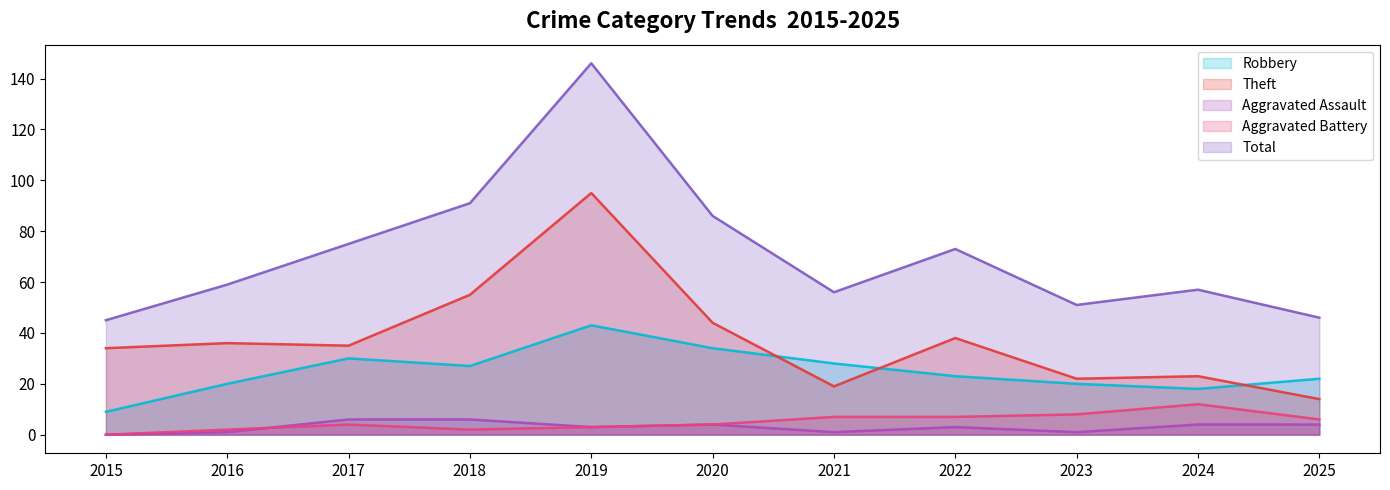

Reading left to right, transcribe all the data shown in this chart.

Robbery: 9	20	30	27	43	34	28	23	20	18	22
Theft: 34	36	35	55	95	44	19	38	22	23	14
Aggravated Assault: 0	1	6	6	3	4	1	3	1	4	4
Aggravated Battery: 0	2	4	2	3	4	7	7	8	12	6
Total: 45	59	75	91	146	86	56	73	51	57	46